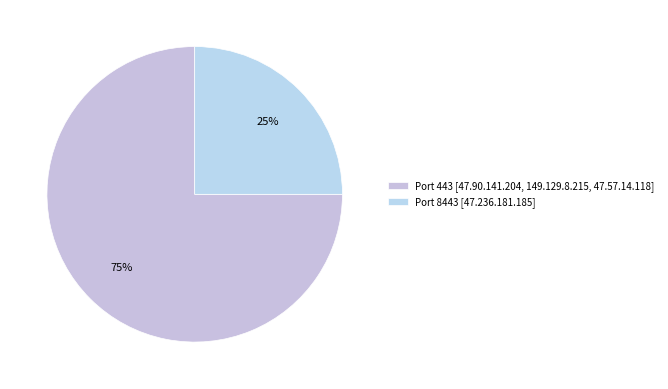

Count the number of slices in the pie.

2